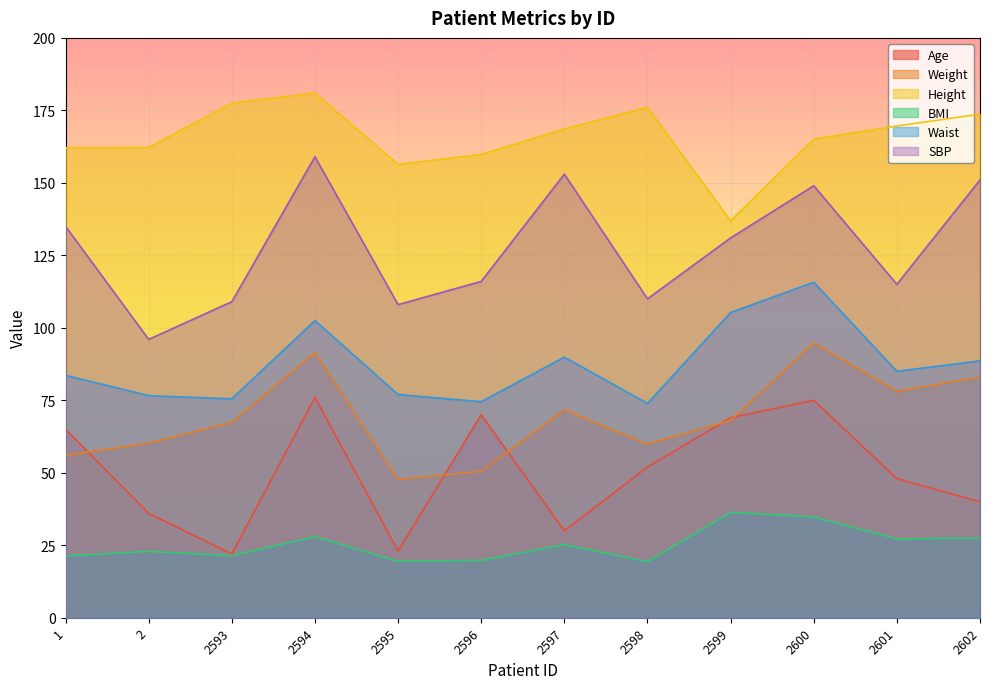

In SBP, how many points are higher than both neighbors (excluding endpoints)?

3